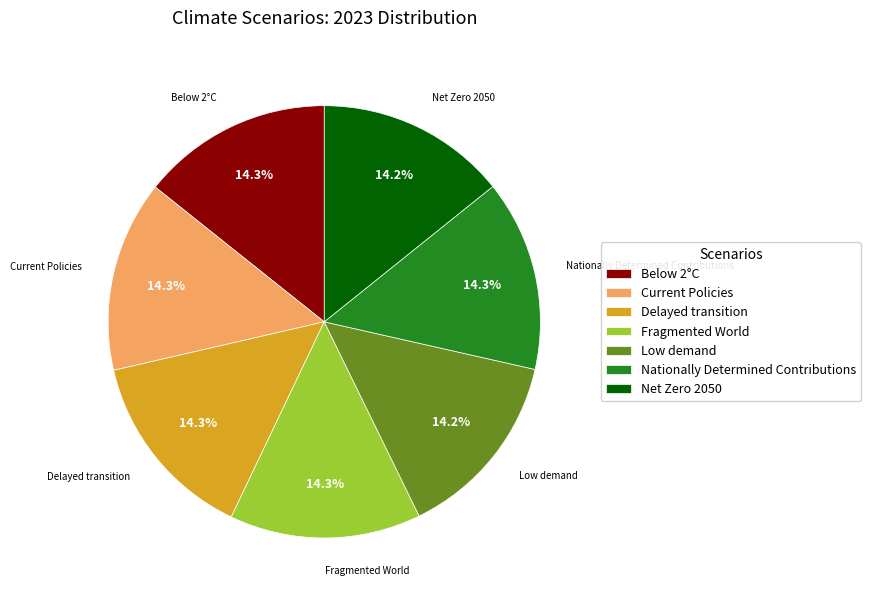

True or false: Current Policies accounts for 1% of the total.

False